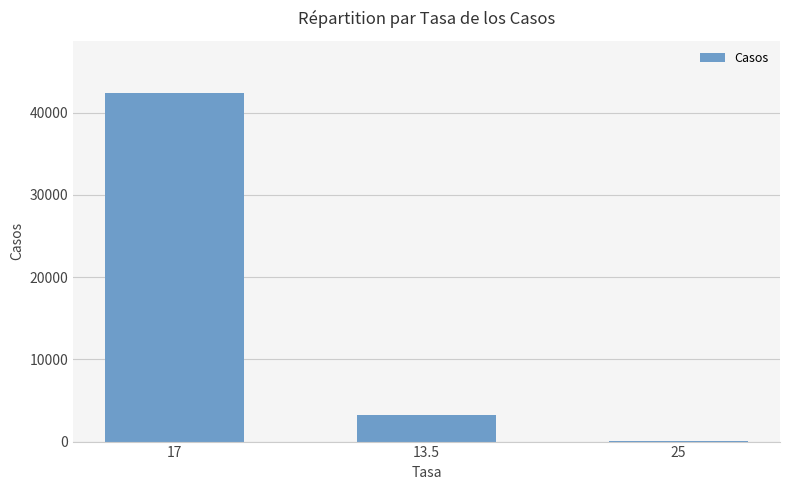

What is the maximum value shown in the chart?

42385